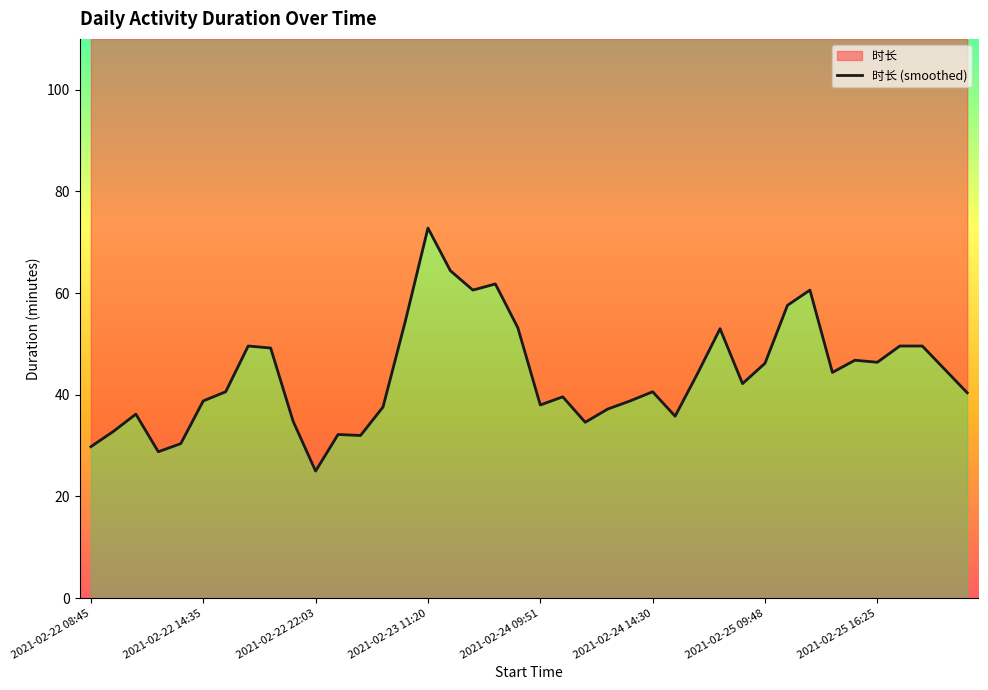

What is the value of the 34th point from the left?

44.4